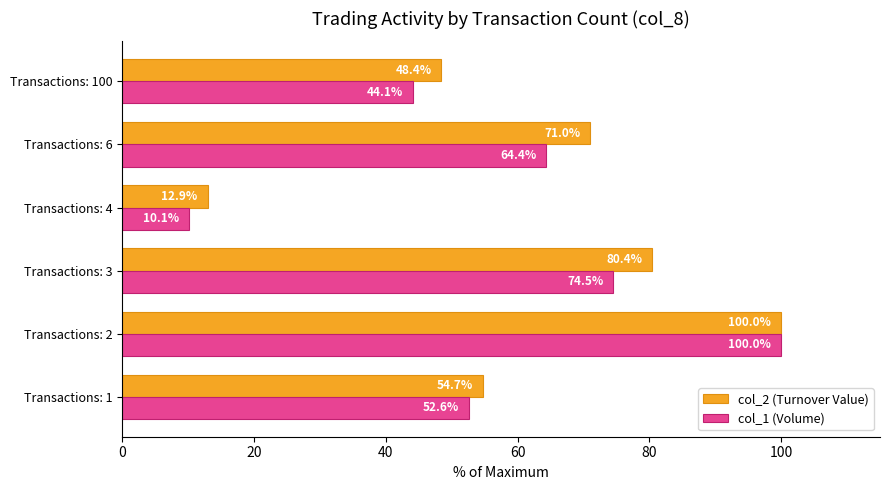

What are all the series names shown in the legend?

col_2 (Turnover Value), col_1 (Volume)